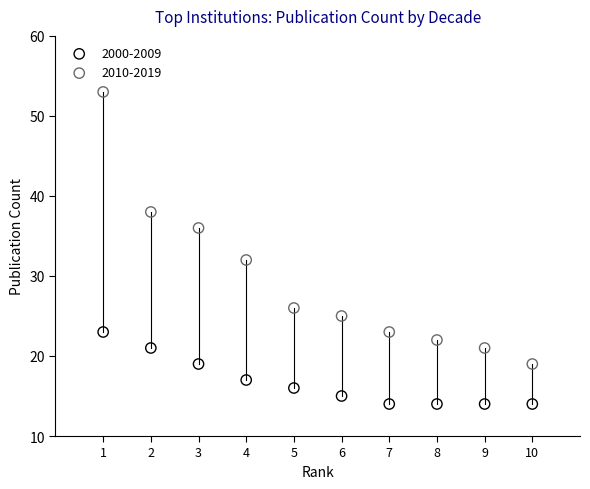

Which series contains the lowest Y value?

2000-2009